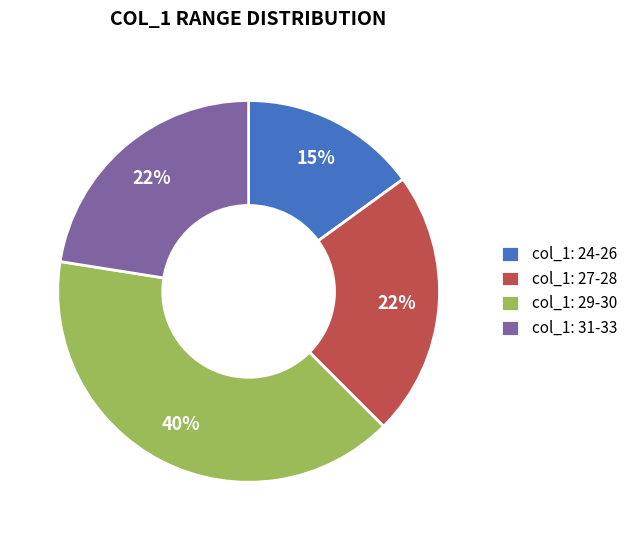

To the nearest percent, what percentage of the pie is col_1: 31-33?

23%